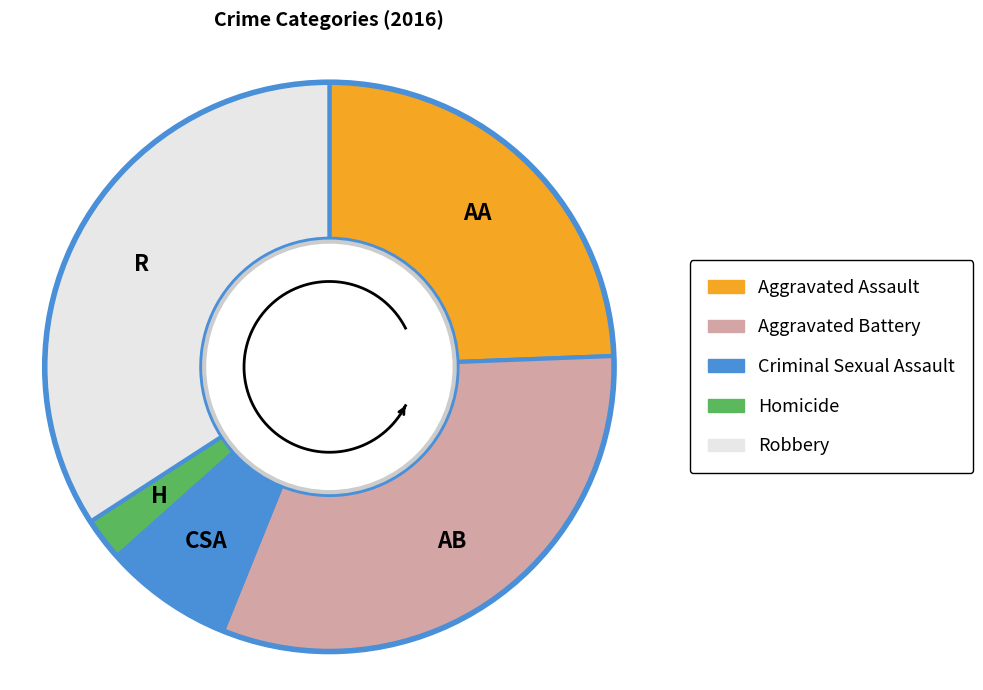

To the nearest percent, what is the combined percentage of Criminal Sexual Assault and Robbery?

41%